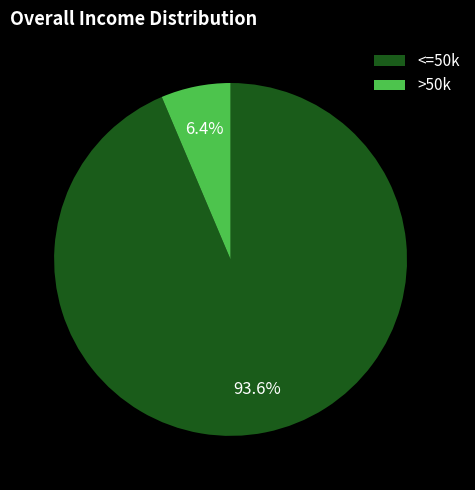

To the nearest percent, what is the difference between the largest and smallest slice percentages?

87%